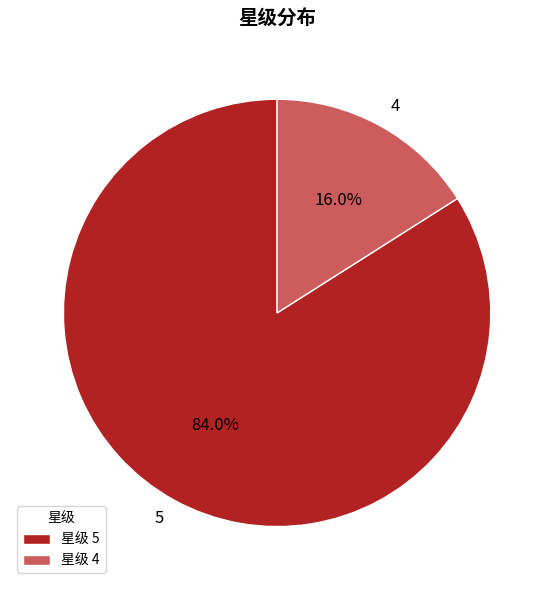

Is there any slice that represents more than half of the pie?

Yes